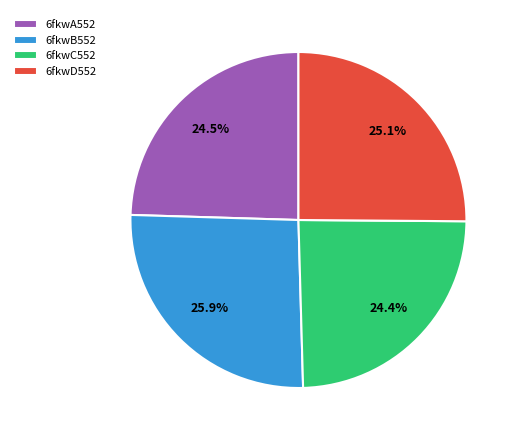

What is the ratio of the value at 6fkwD552 to the value at 6fkwA552?

1.0